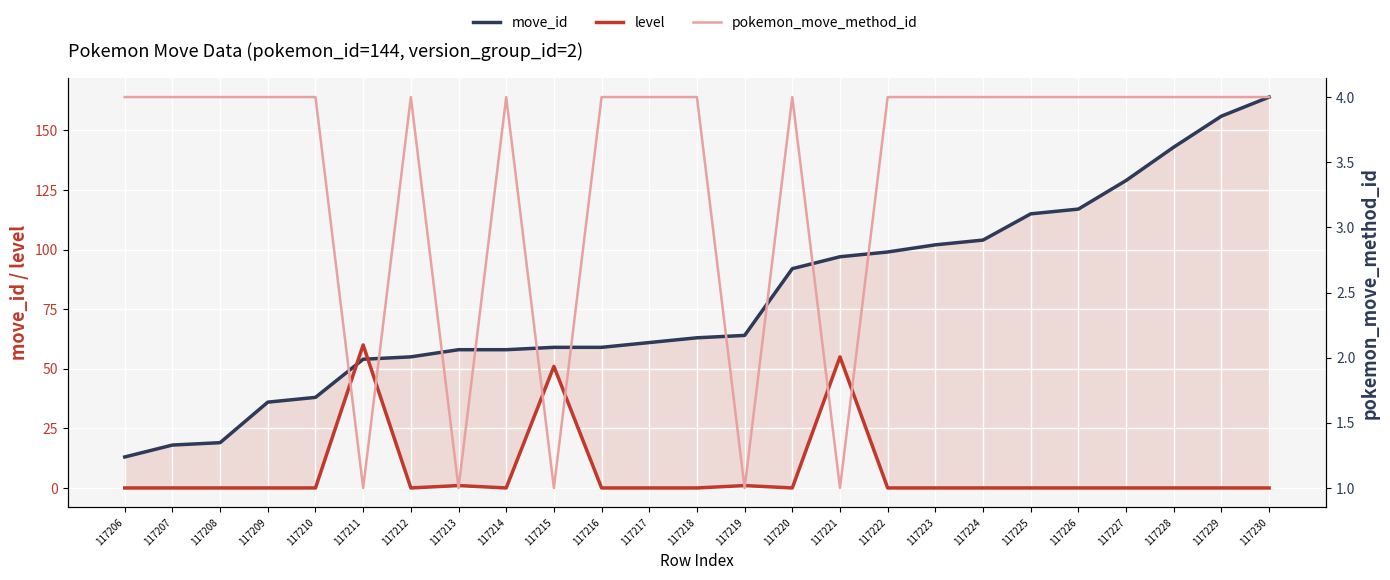

How many intersections are there between move_id and level?

2